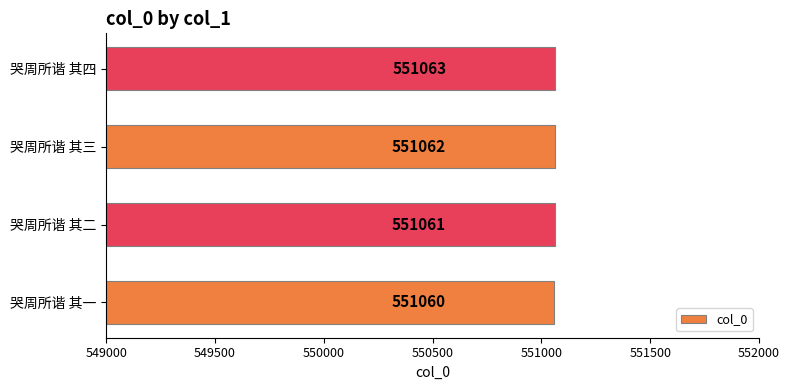

What is the change in value from 哭周所谐 其一 to 哭周所谐 其四?

+3